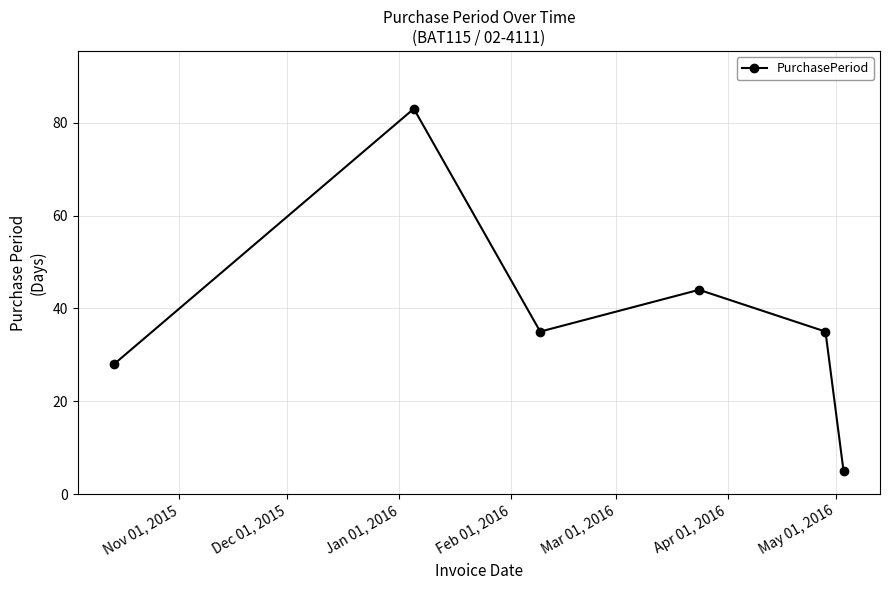

Count the number of categories in the chart.

6